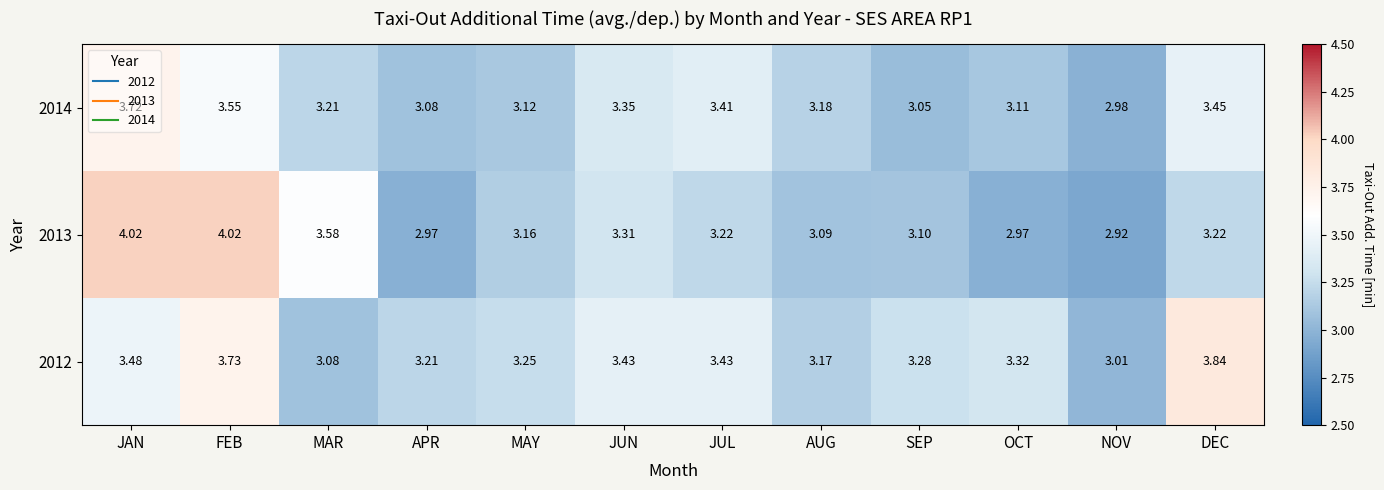

At which label does 2014 reach its peak?

JAN